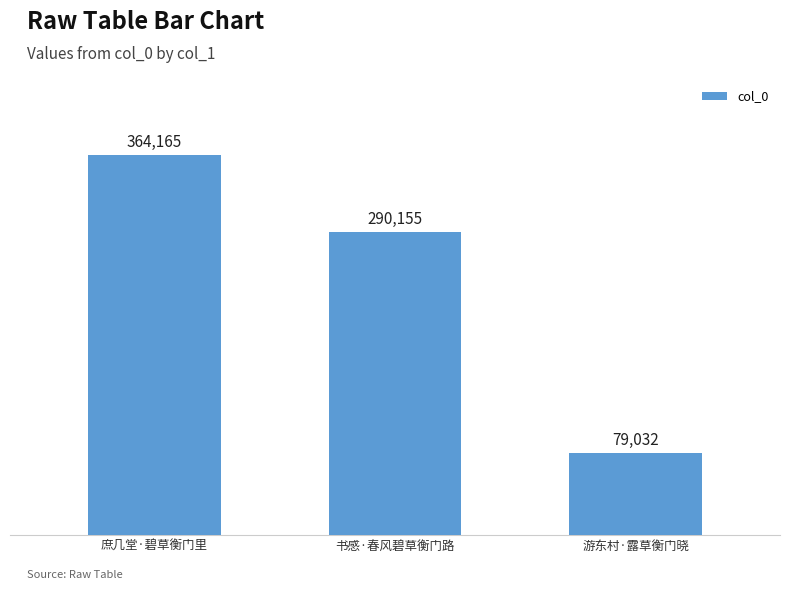

The chart shows a value of 16742 at 游东村·露草衡门晓. True or false?

False